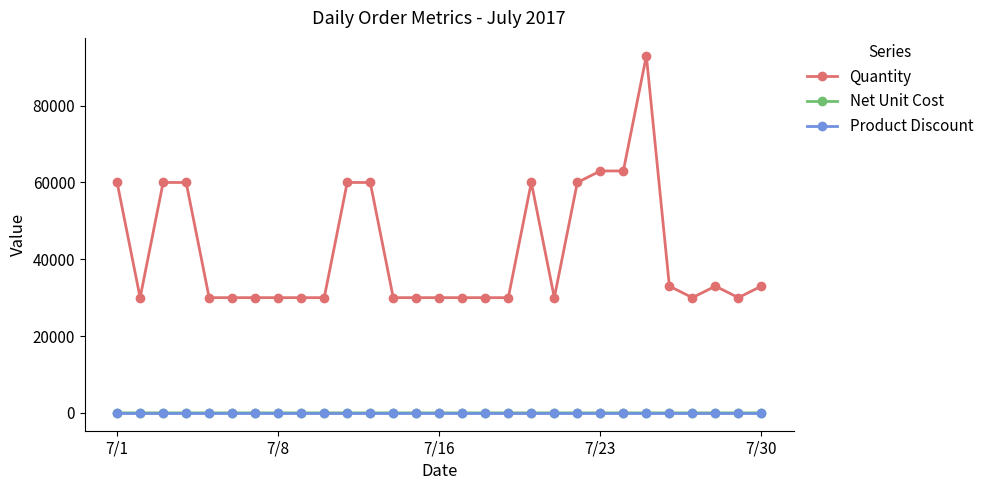

What are all the series names shown in the legend?

Quantity, Net Unit Cost, Product Discount